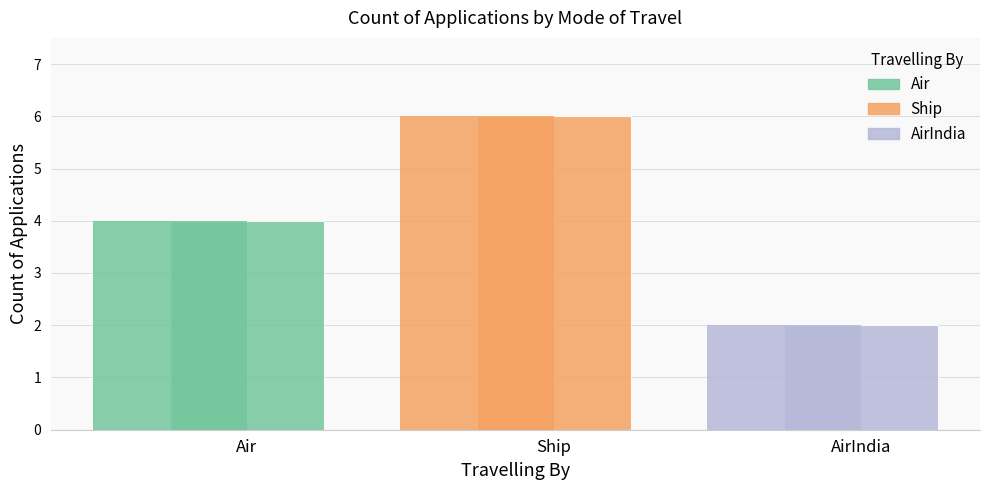

What position from the left is Air?

1